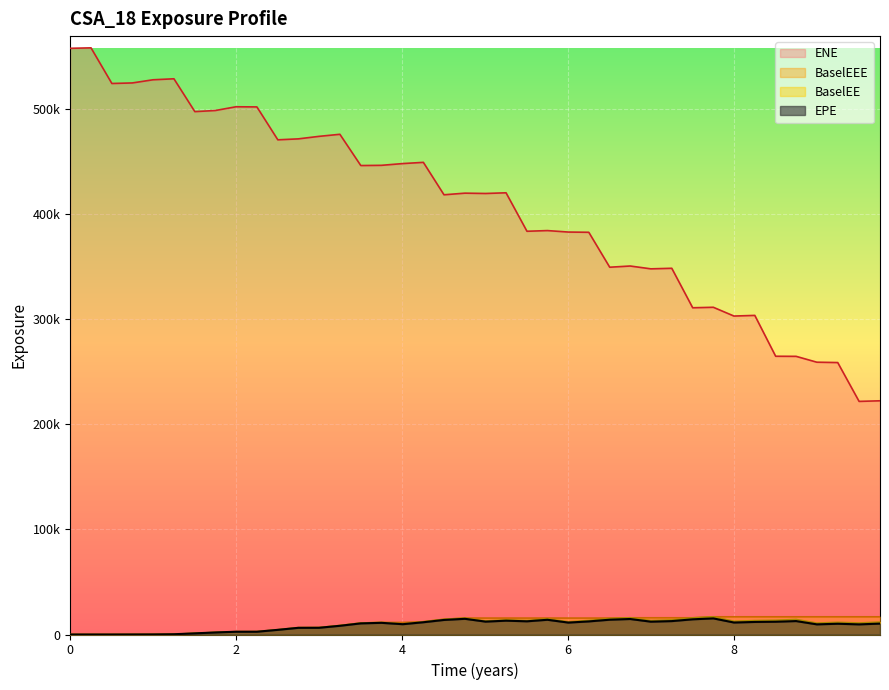

Rank the series by their maximum value, from lowest to highest.

EPE, BaselEE, BaselEEE, ENE